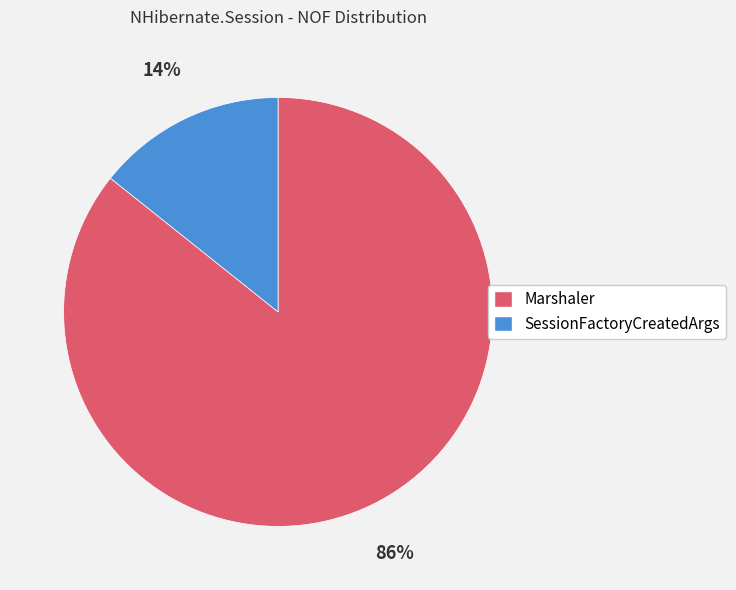

Which has a higher value, SessionFactoryCreatedArgs or Marshaler?

Marshaler